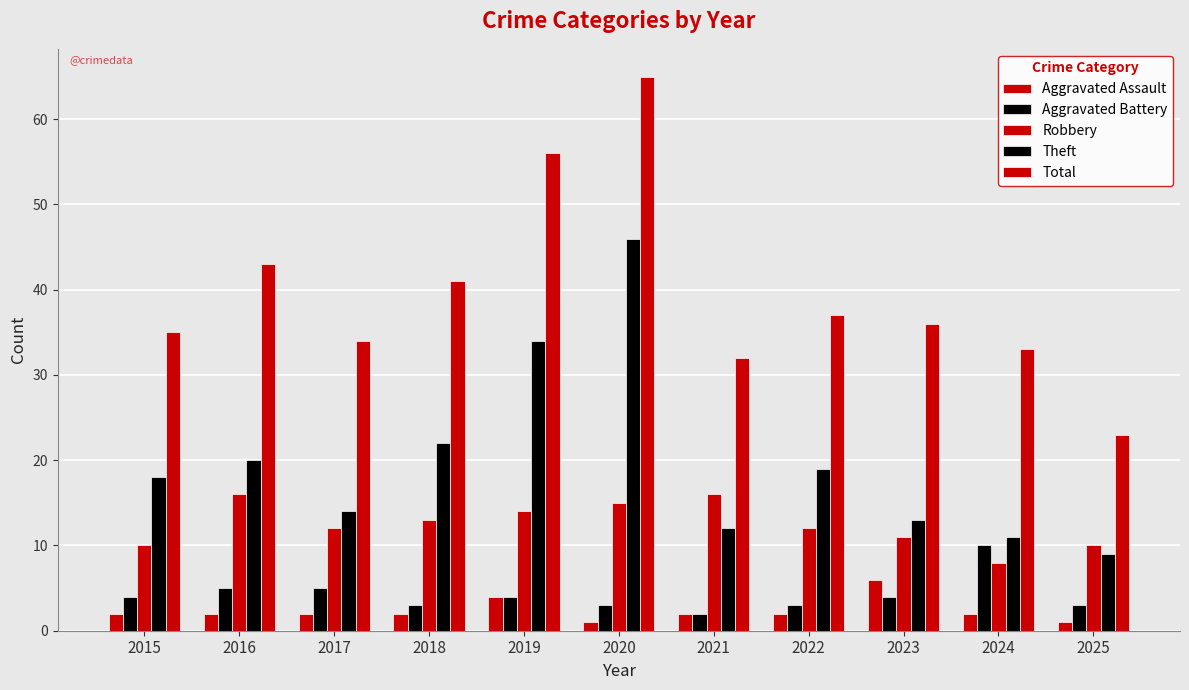

Which series changed the most between 2018 and 2025?

Total